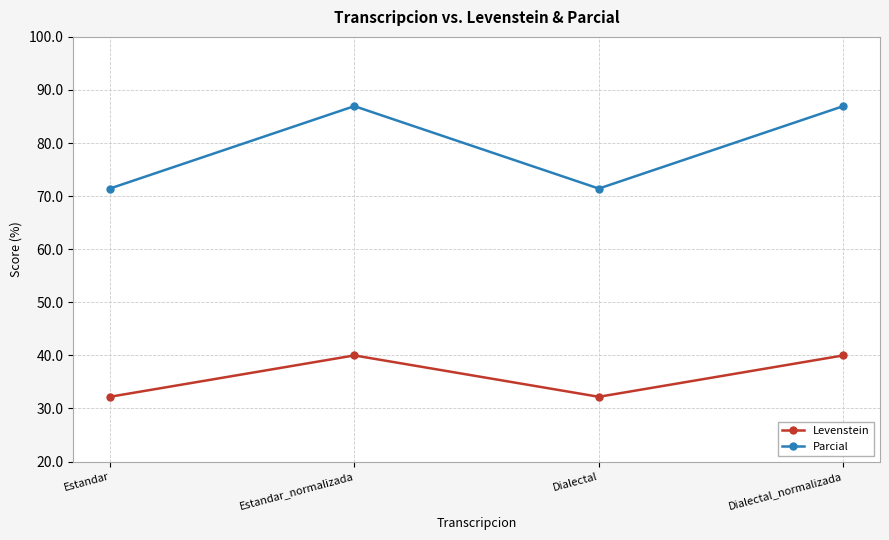

What is the value of the Levenstein point at the 1st from the left?

32.2